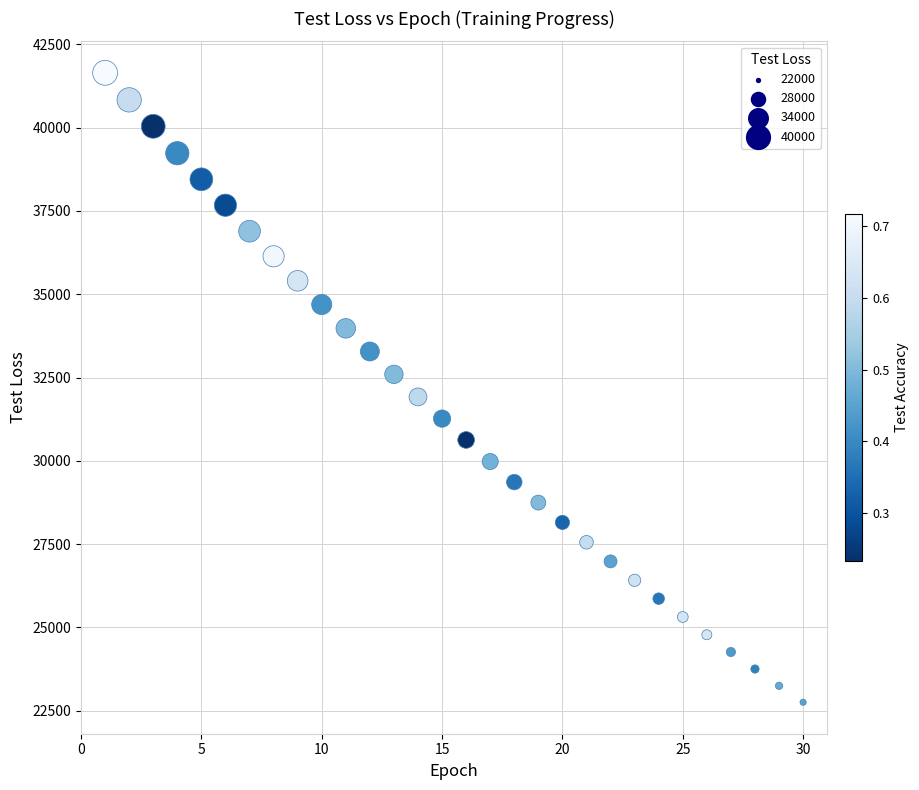

What is the range of X values (max minus min)?

29.0